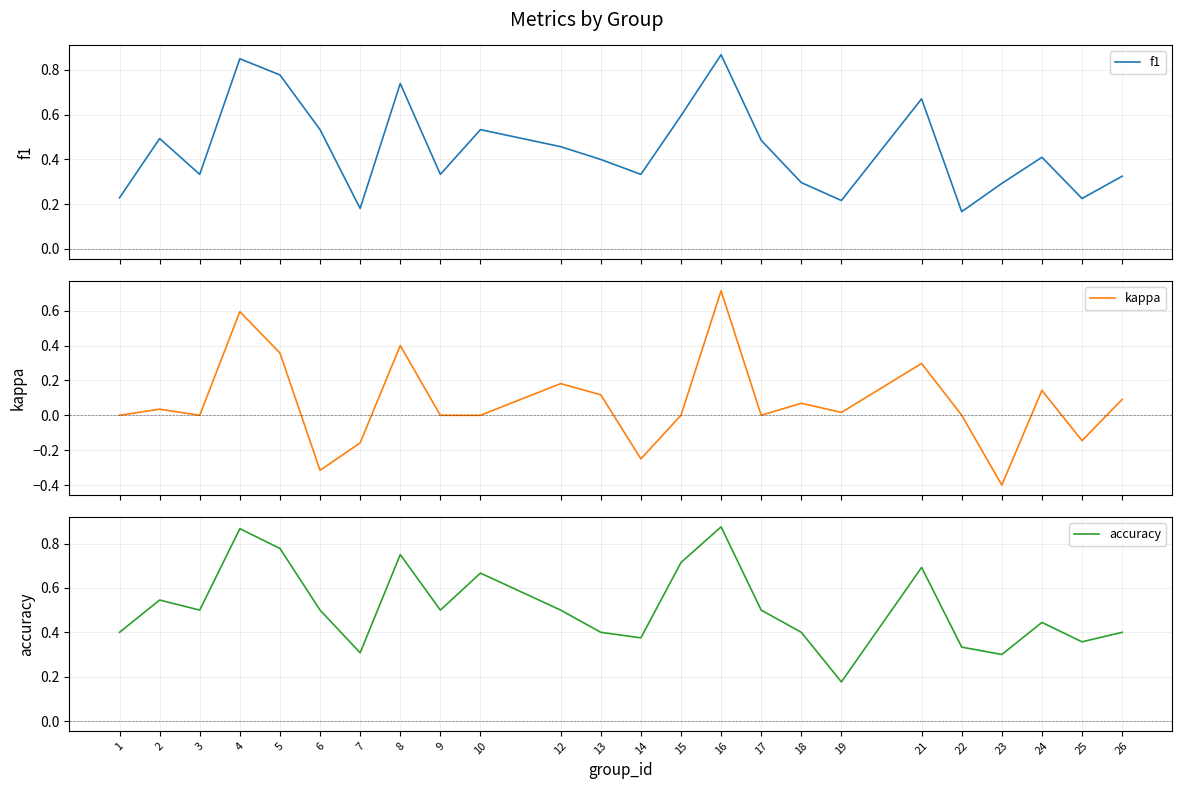

What is the lowest value of the accuracy series?

0.2